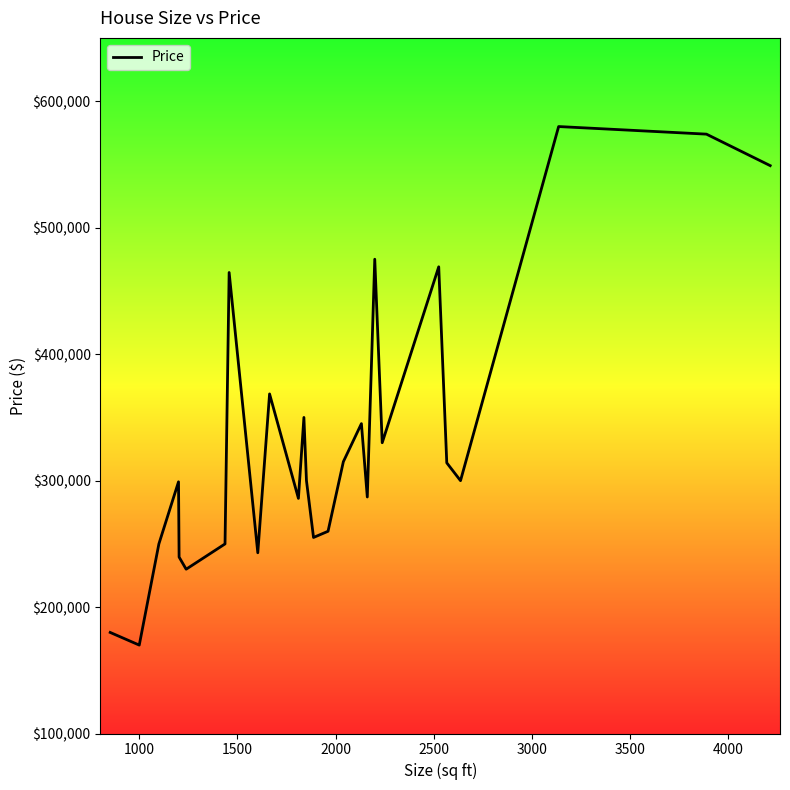

What is the smallest value displayed?

169900